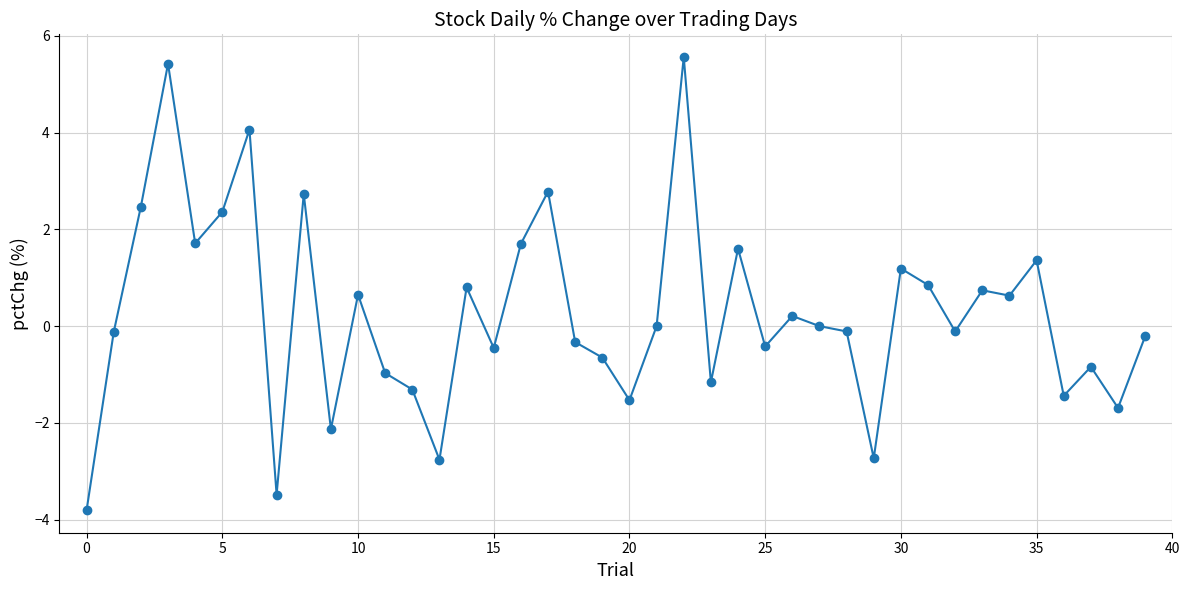

What is the minimum value shown in the chart?

-3.8